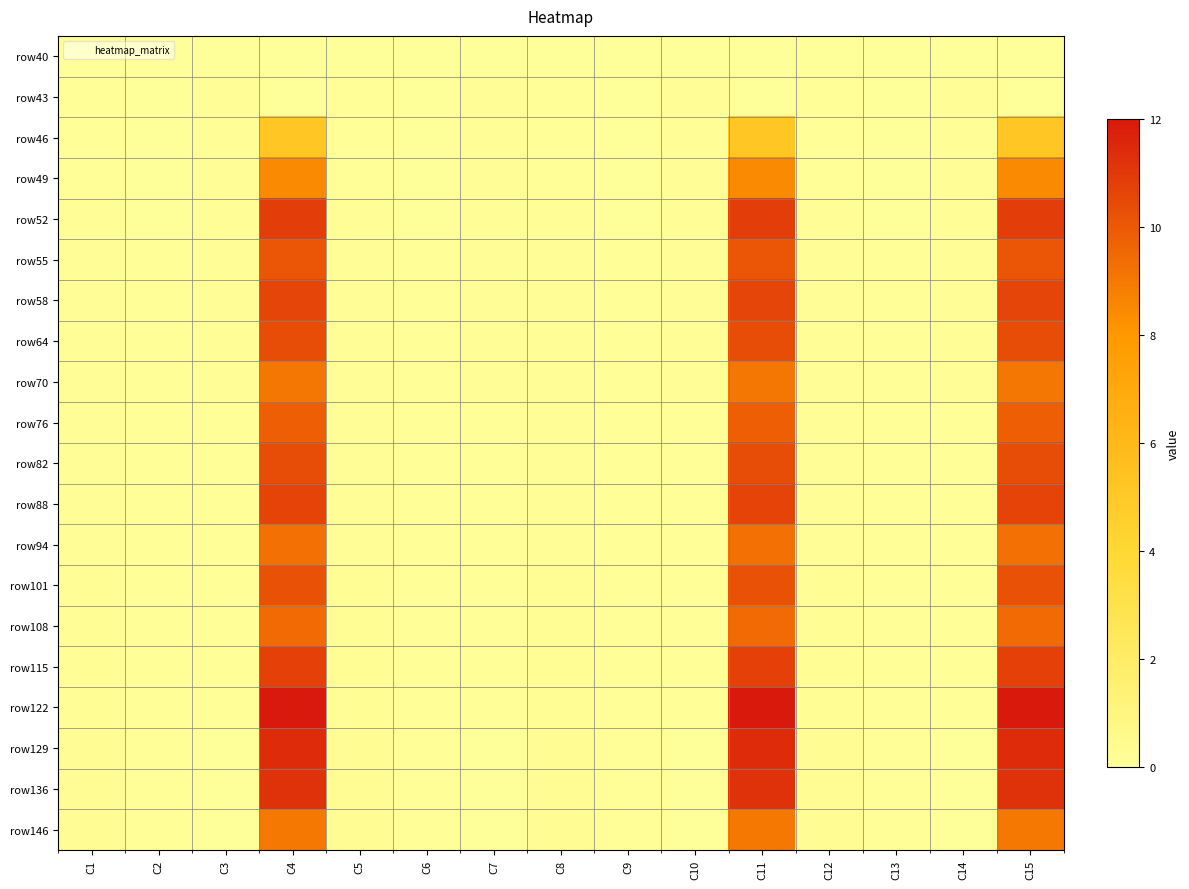

Which category has the highest value across all series?

C4